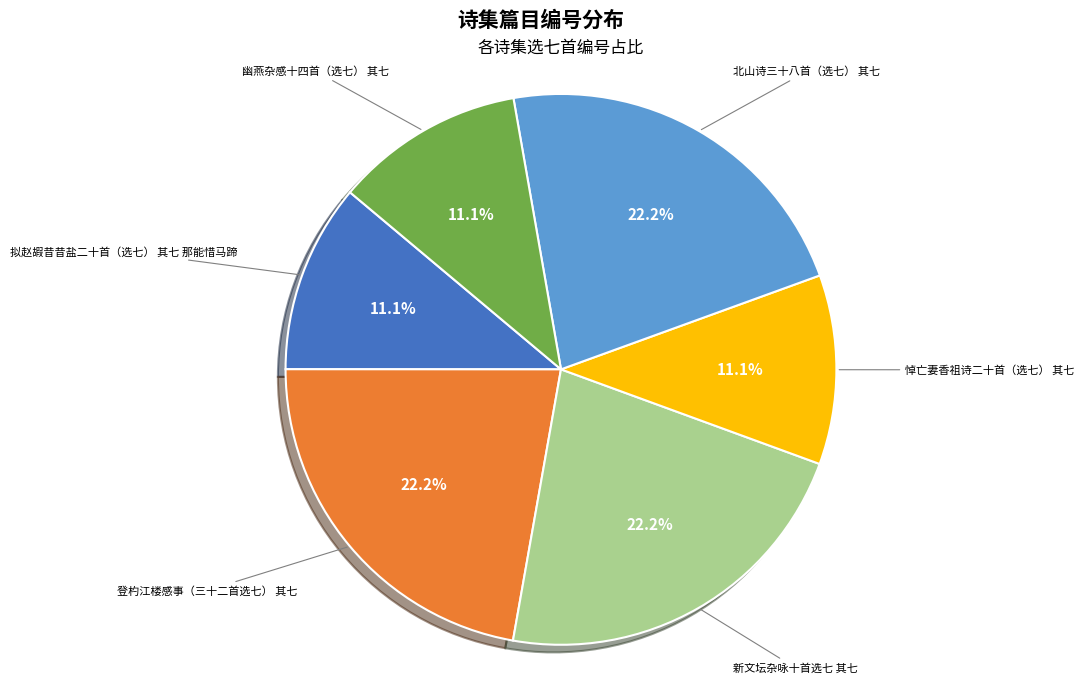

Approximately how many times larger is the value at 新文坛杂咏十首选七 其七 compared to 悼亡妻香祖诗二十首（选七） 其七?

2.0